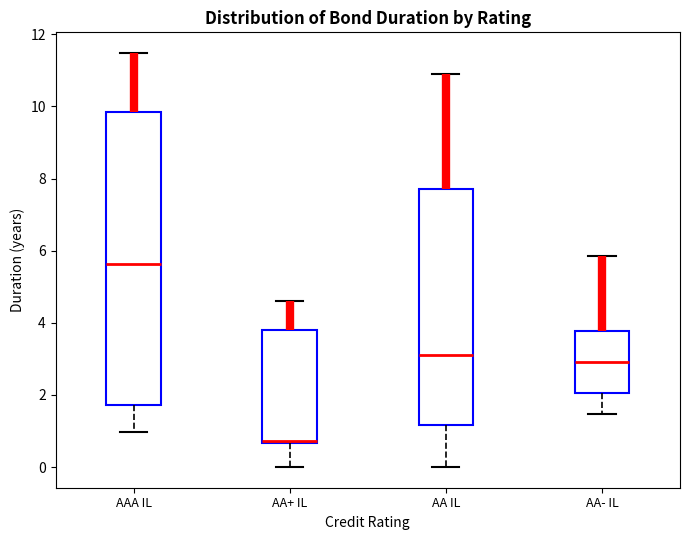

Comparing the boxes themselves (not the whiskers), which one is the tallest?

AAA IL